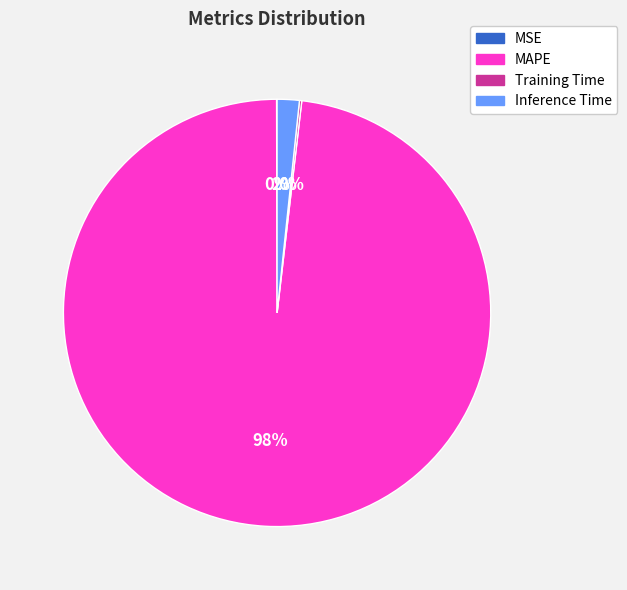

To the nearest percent, what is the average slice percentage?

25%